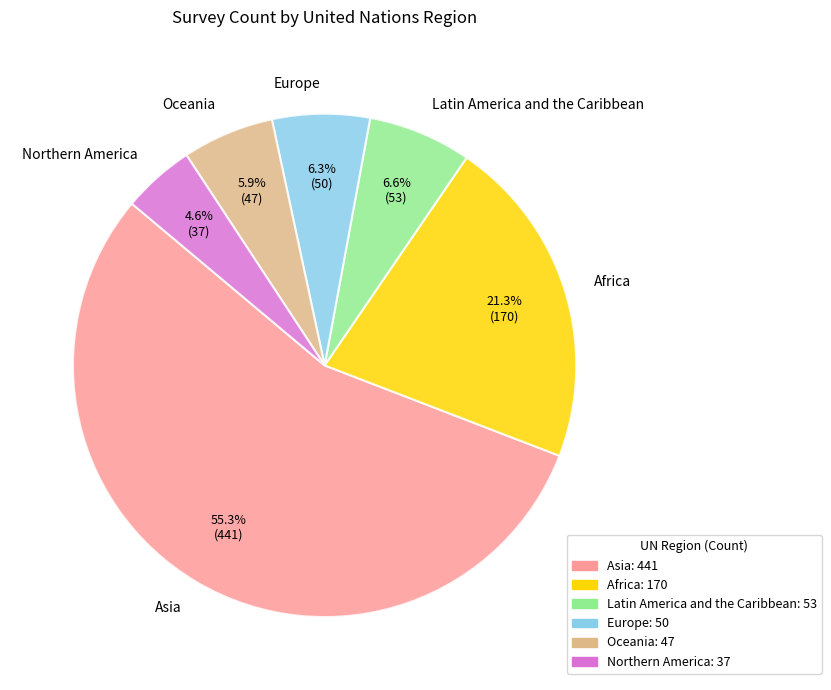

What percentage is the Africa slice, to the nearest percent?

21%